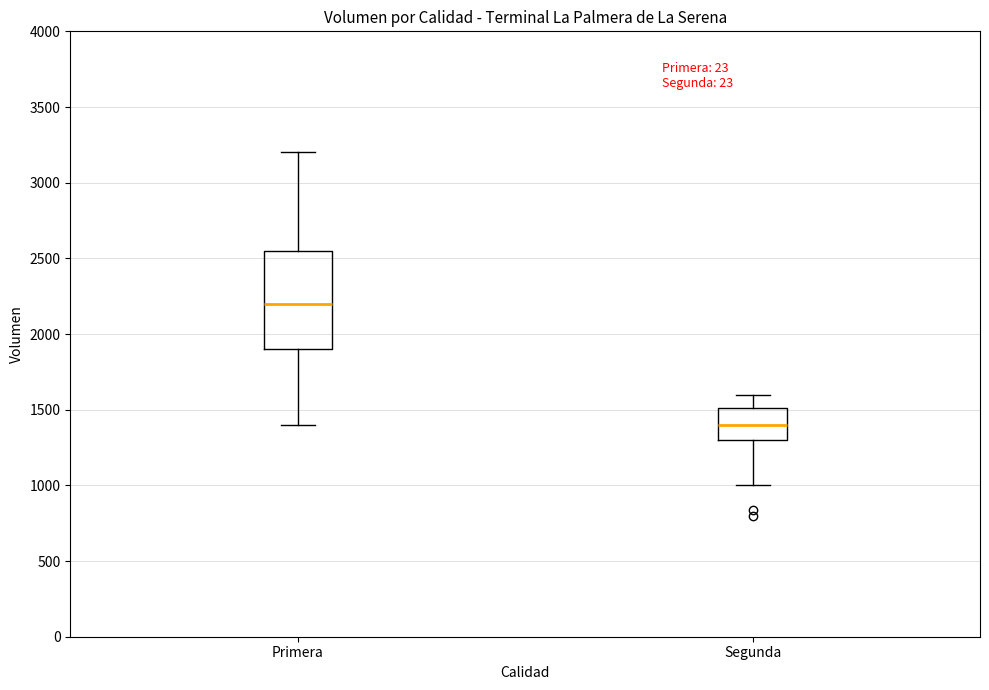

Reading left to right, read every box against the y-axis: the position of its median line, the range the box covers, and the ends of its whiskers. The values are not printed on the chart, so give them approximately, as read against the axis.

Primera: median 2200, box 1900 to 2550, whiskers 1400 to 3200
Segunda: median 1400, box 1300 to 1500, whiskers 1000 to 1600